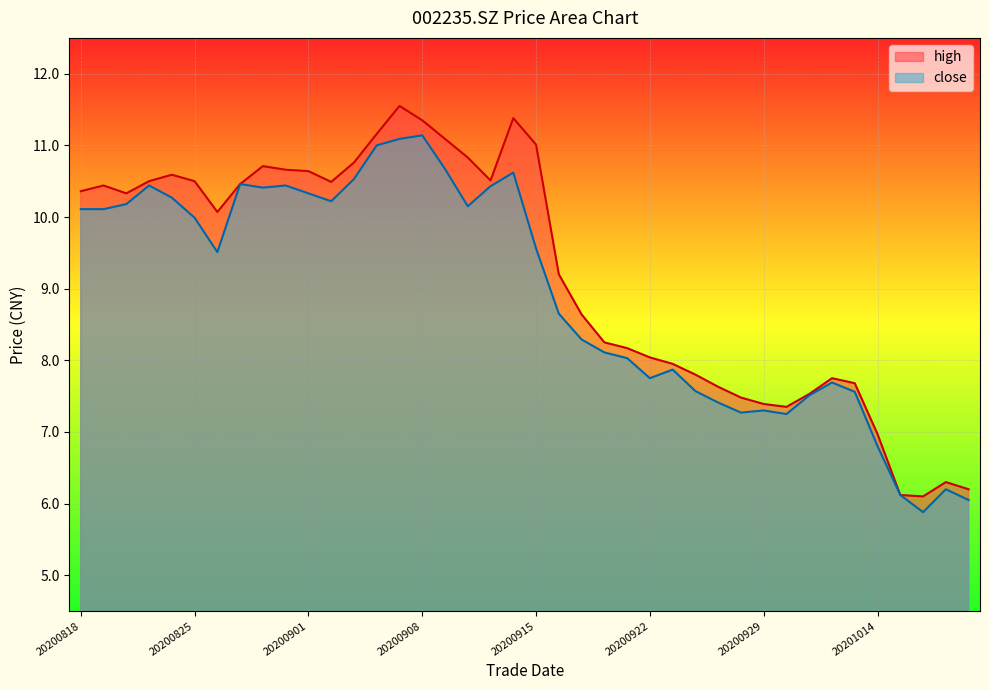

What is the sum of the close values at 20200910 and 20200922?

17.9